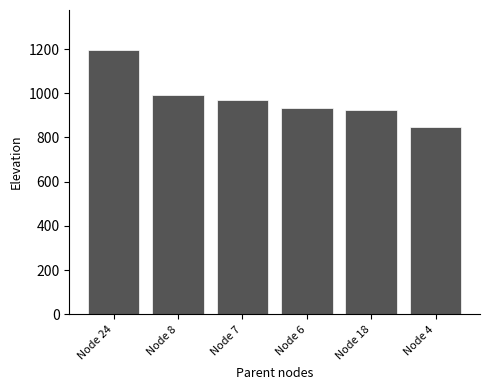

Between Node 7 and Node 8, which is larger?

Node 8